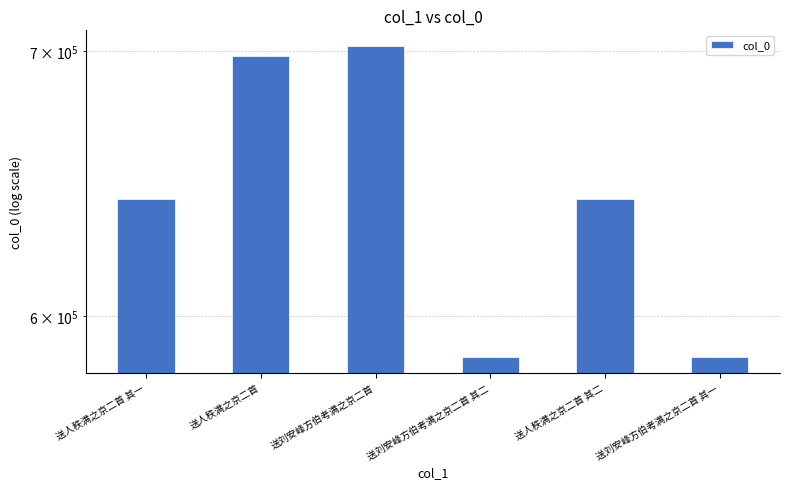

Which has a higher value, 送刘安峰方伯考满之京二首 其一 or 送刘安峰方伯考满之京二首?

送刘安峰方伯考满之京二首